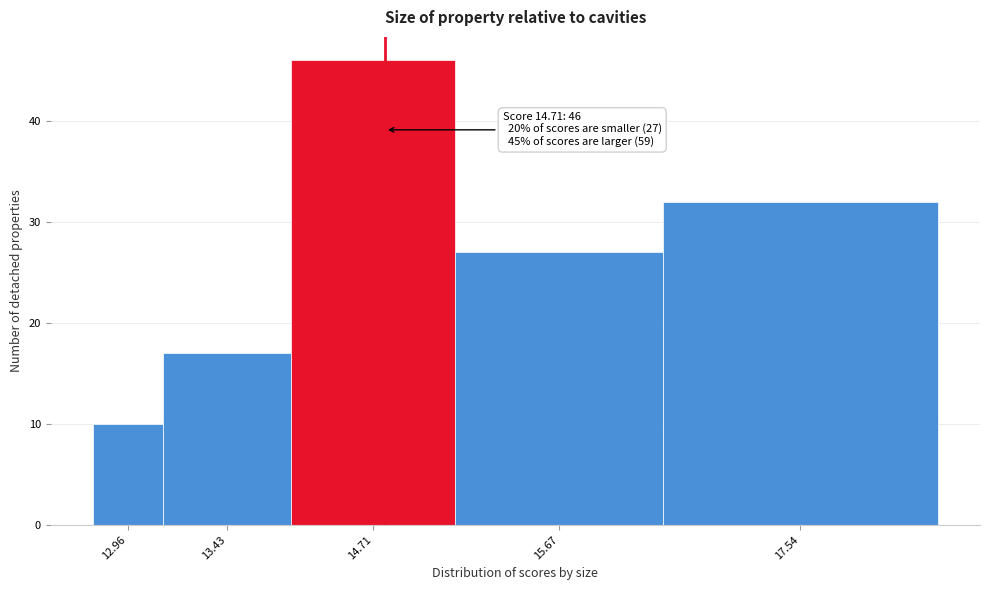

Reading left to right, what are all the values shown in this chart?

10	17	46	27	32